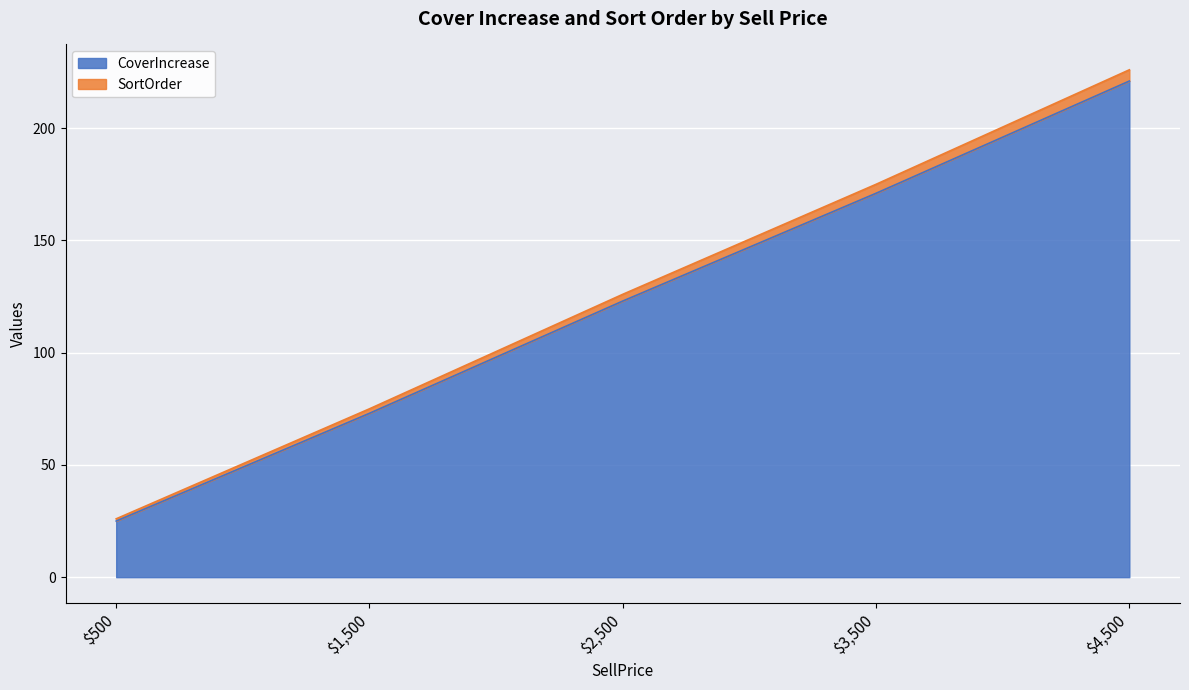

True or false: CoverIncrease has a value of 171 at $3,500.

True